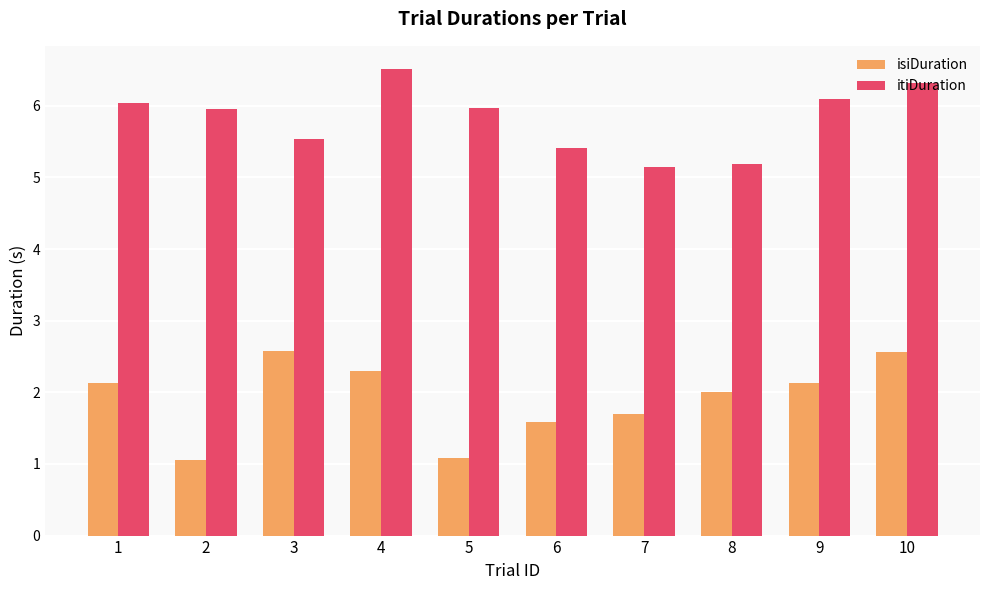

What is the sum of the itiDuration values at 5 and 2?

11.9